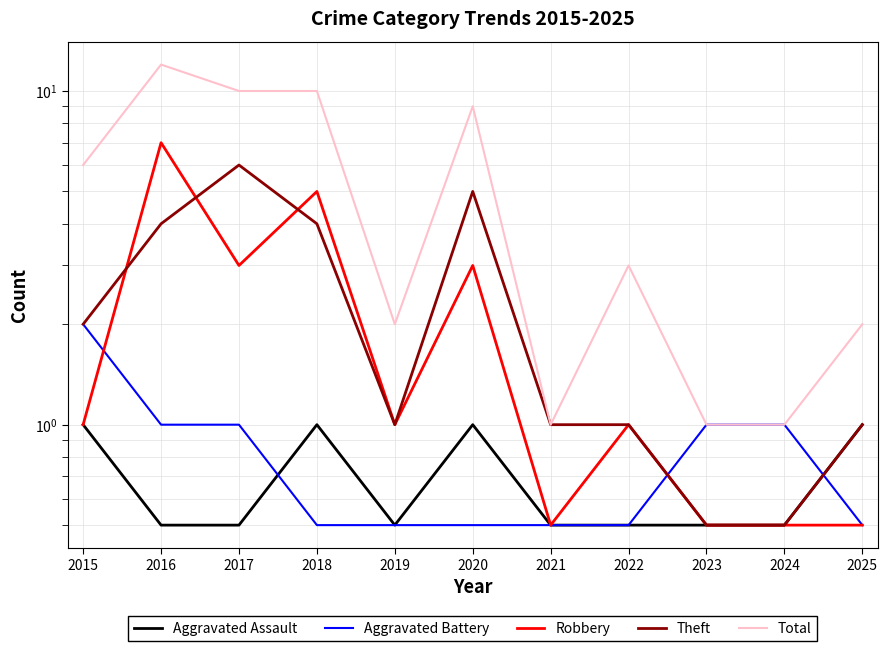

What is the value of the Theft point at the 2nd from the left?

4.0